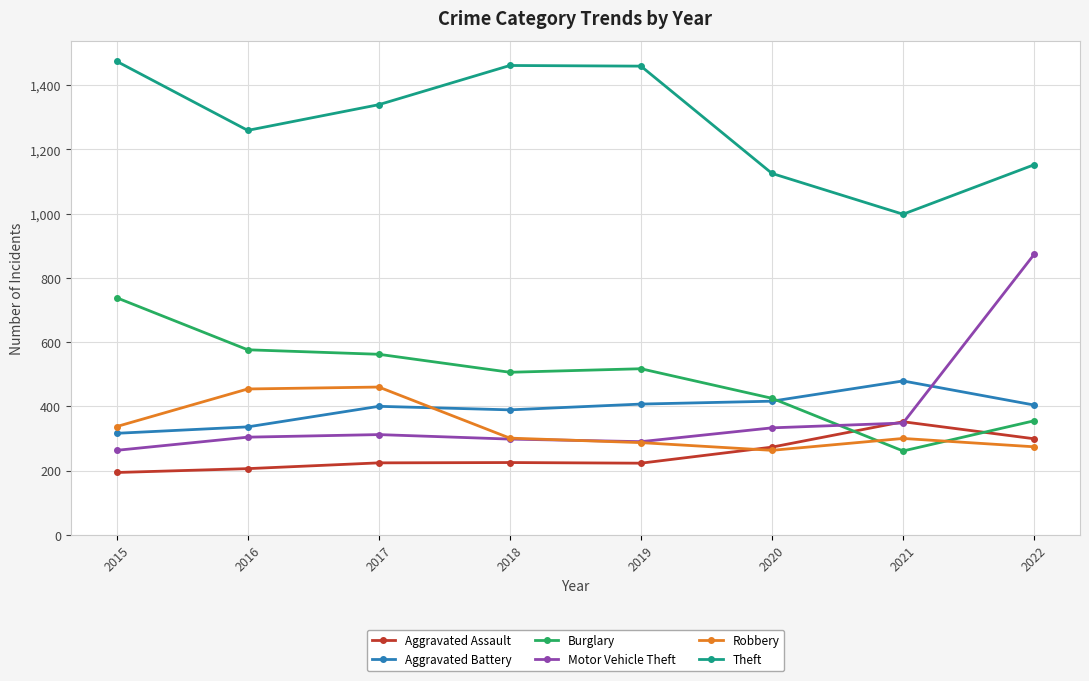

Is the value of Aggravated Battery at 2021 greater than the value of Burglary at 2019?

No